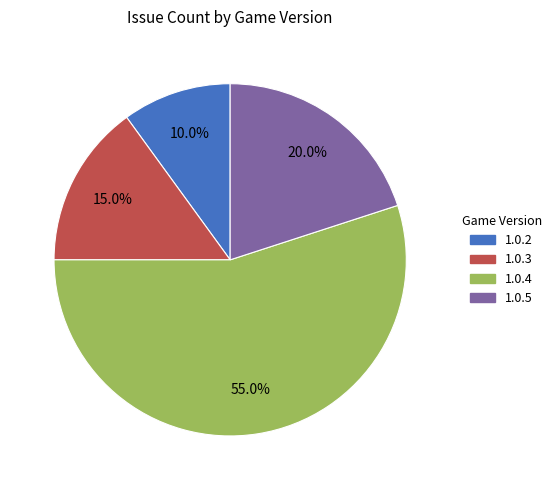

How many slices are in this pie chart?

4